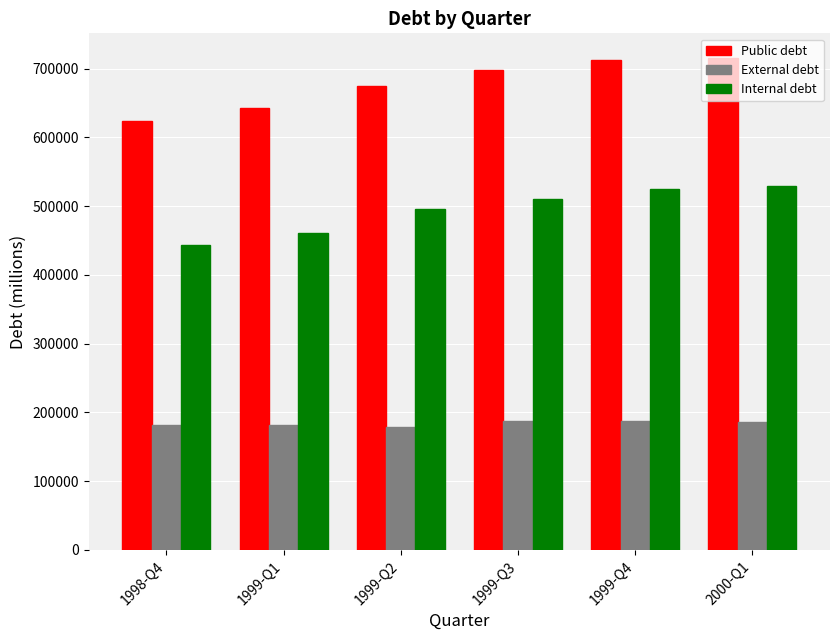

Are the bars horizontal?

No